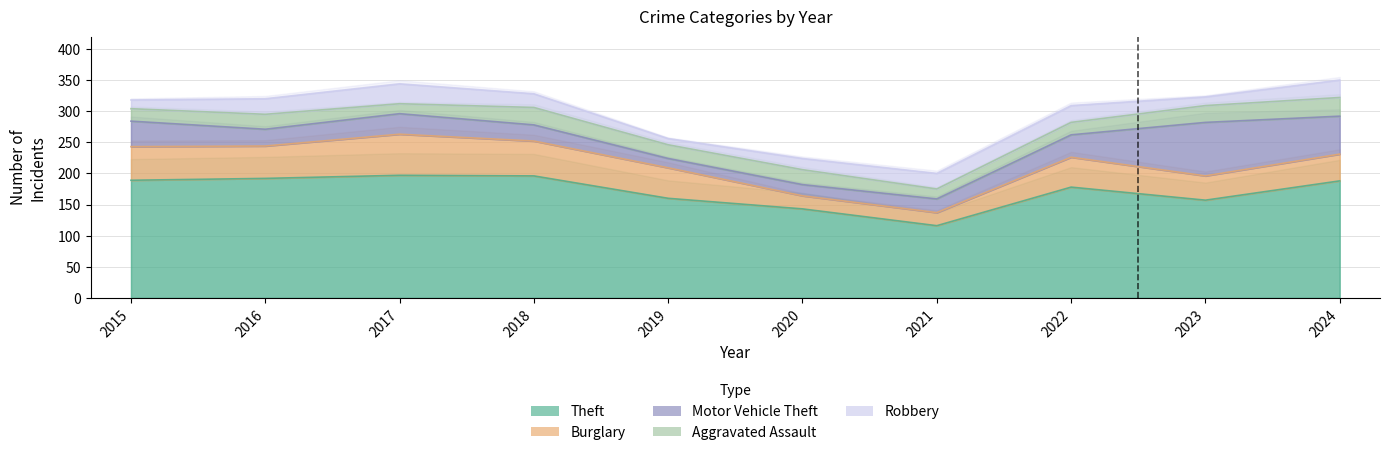

Rank the categories by Theft value from highest to lowest.

2017, 2018, 2016, 2015, 2024, 2022, 2019, 2023, 2020, 2021